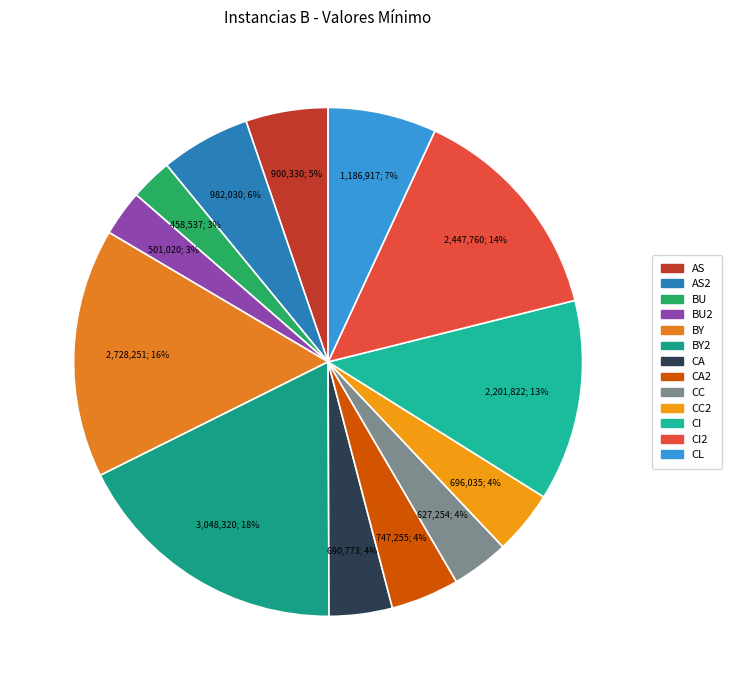

Combined, do AS2 and CC account for over 50%?

No